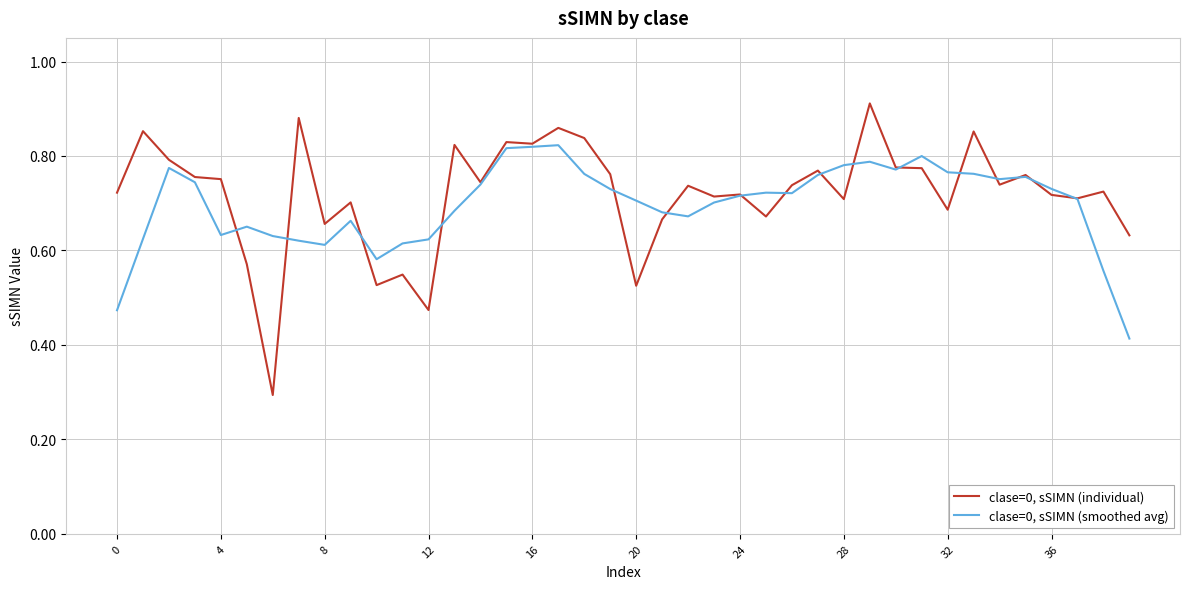

Which series has the largest range (max minus min)?

clase=0, sSIMN (individual)